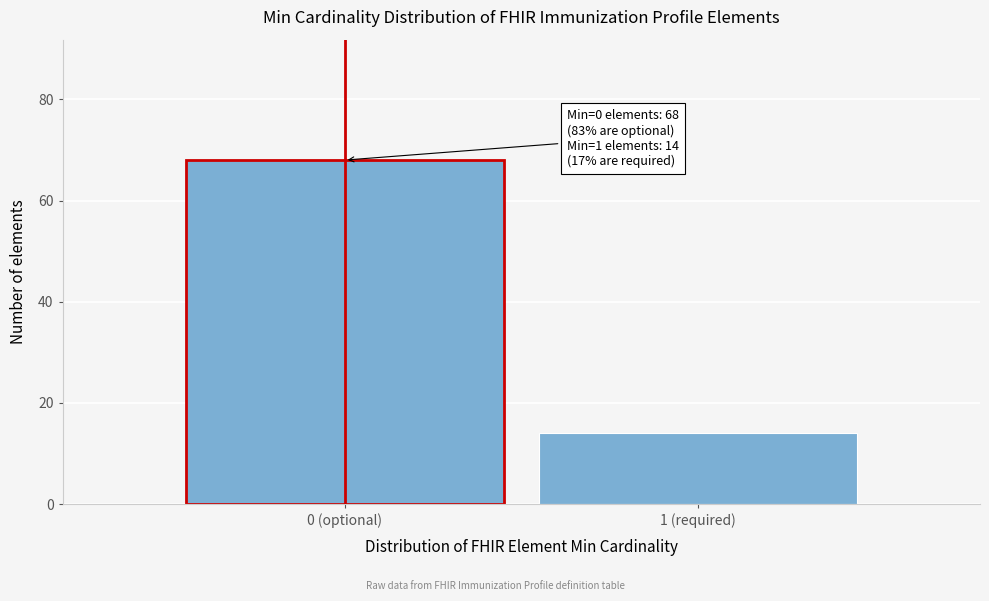

Reading left to right, list all the values displayed in this chart.

68	14